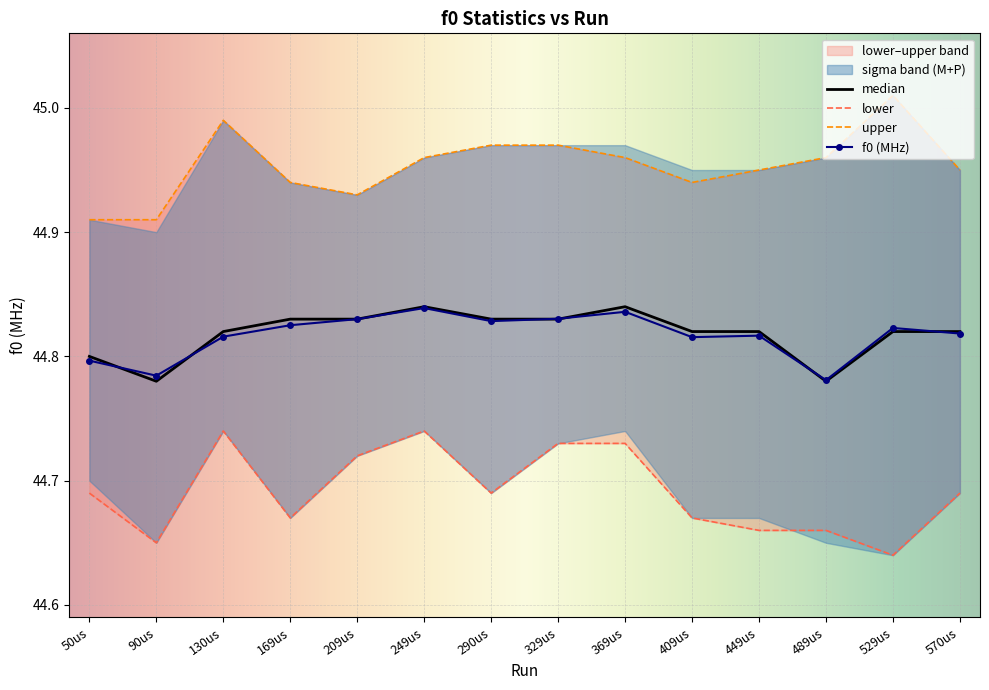

What is the total value across all series at 489us?

179.2